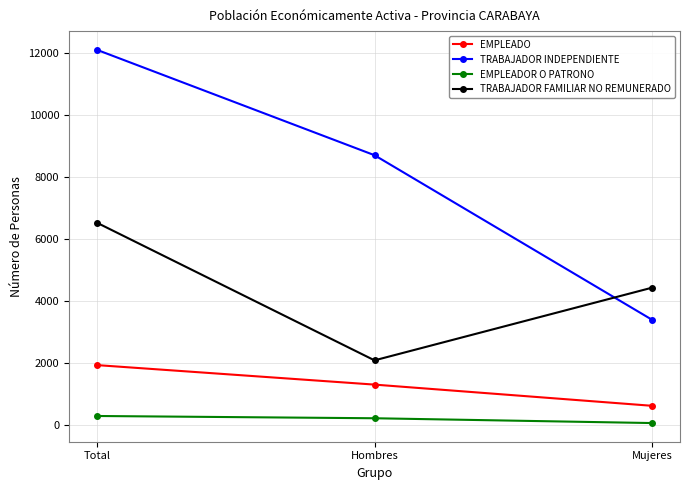

What is the difference between the TRABAJADOR INDEPENDIENTE values at Mujeres and Total?

8710